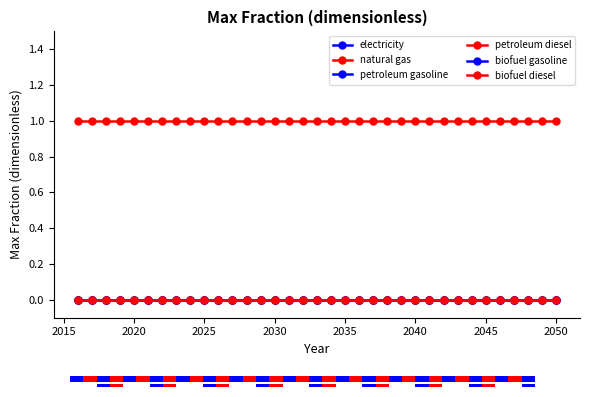

How many bars are there in total?

210